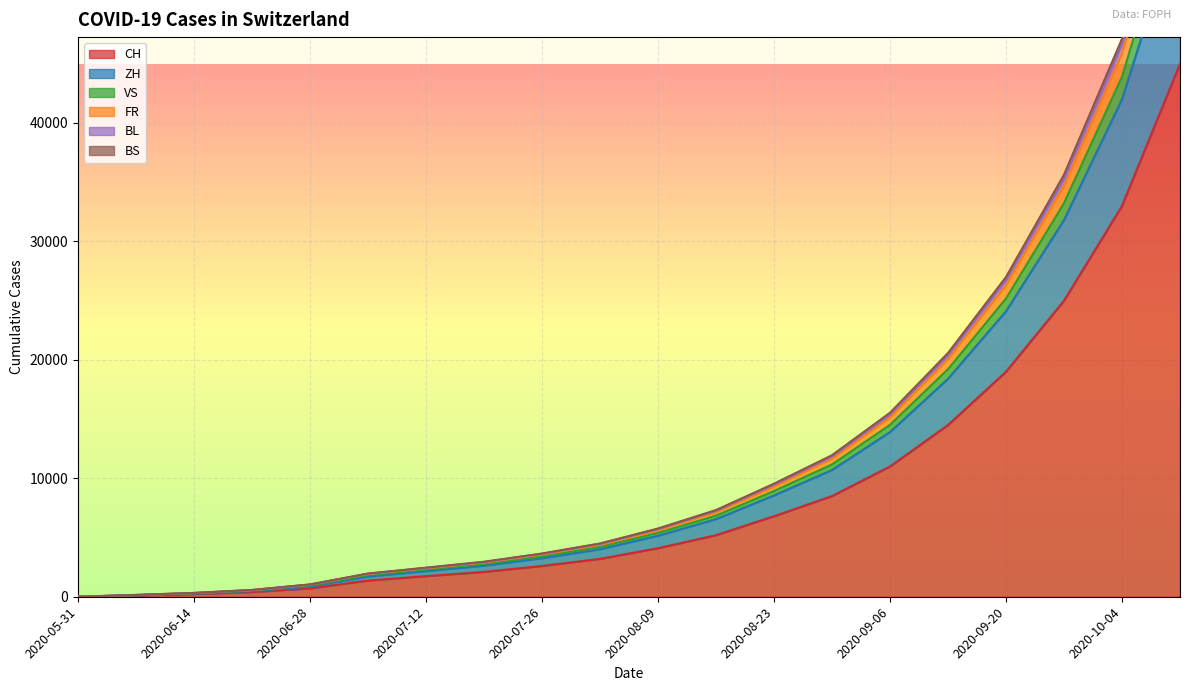

True or false: CH and ZH cross at least once.

False